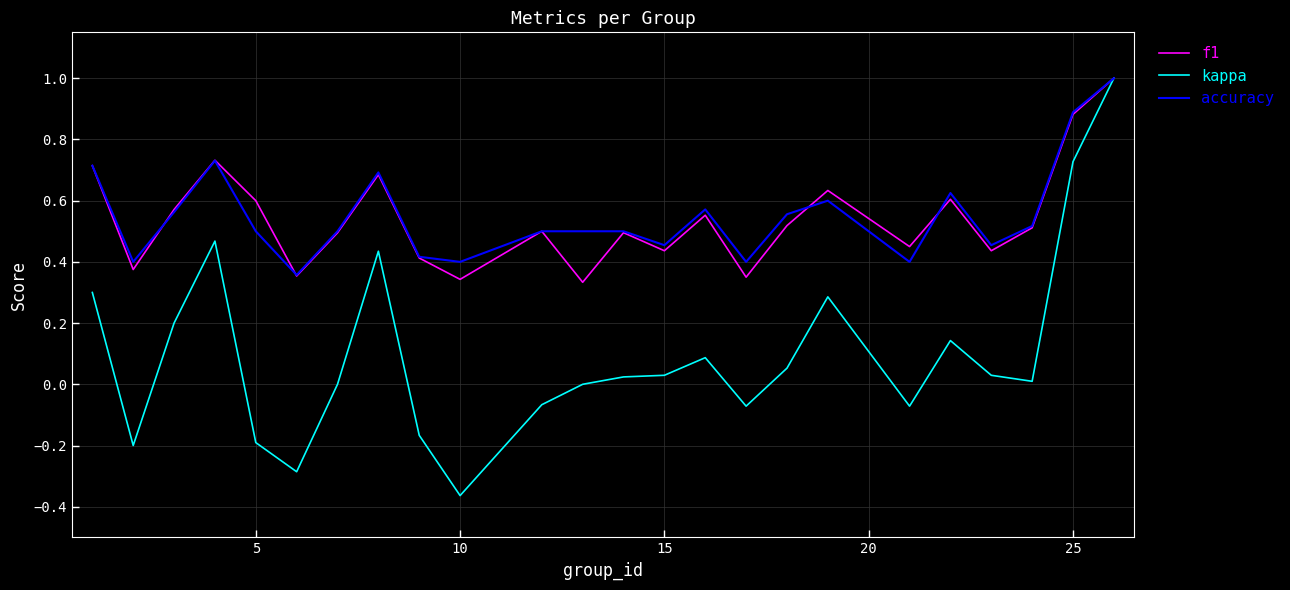

Which series has the widest spread of values?

kappa